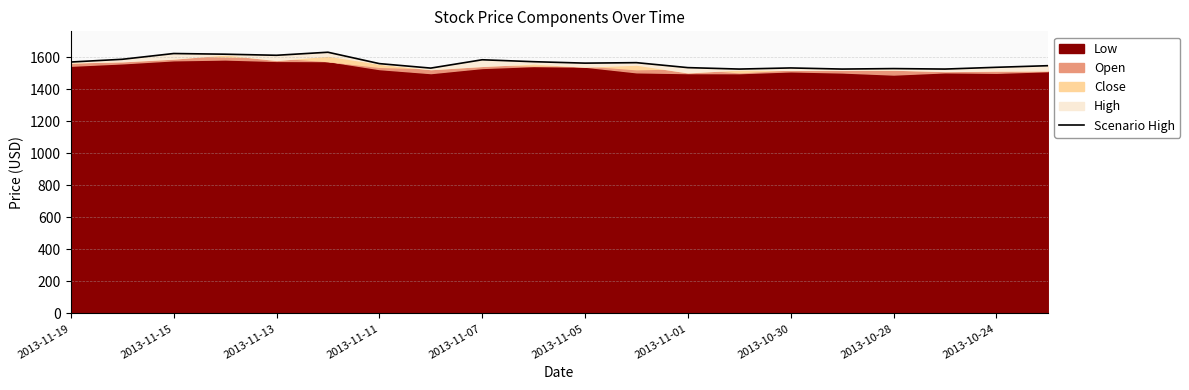

What is the label of the 11th point from the right?

2013-10-24